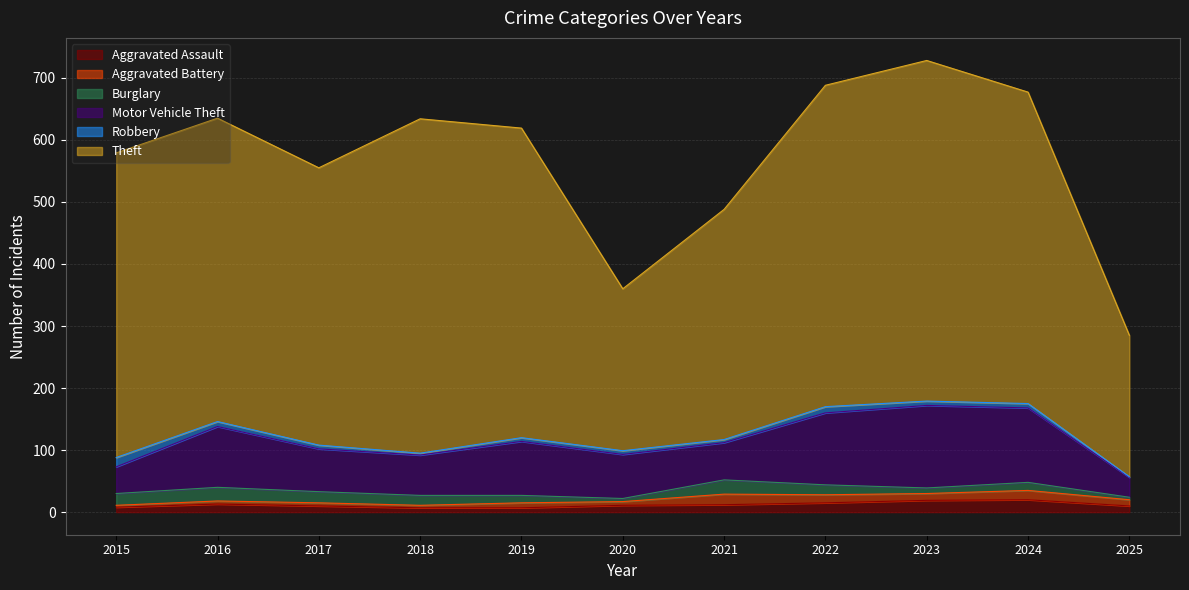

At which category does Burglary reach its first local peak?

2016